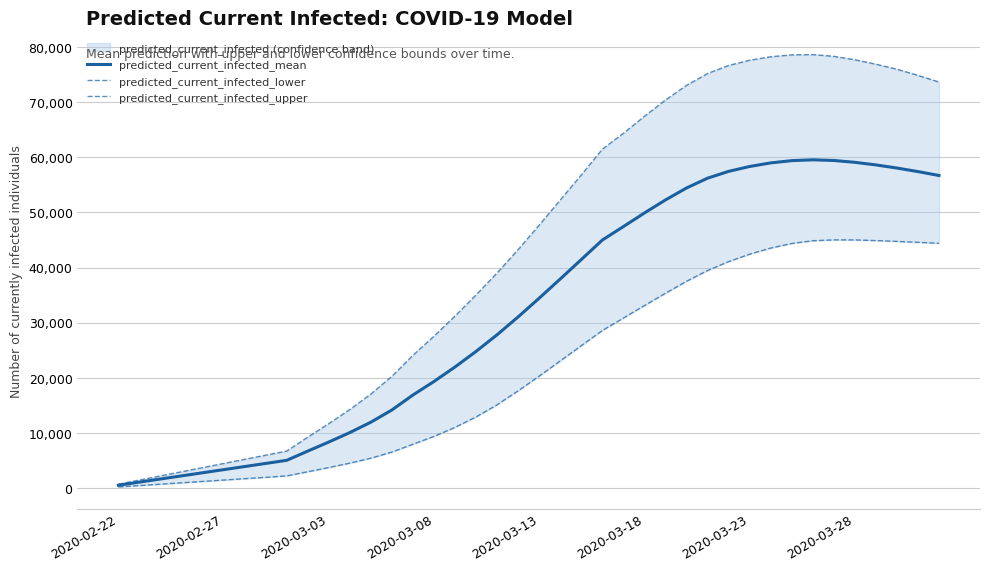

What is the difference between the highest and lowest values at 2020-03-28?

32641